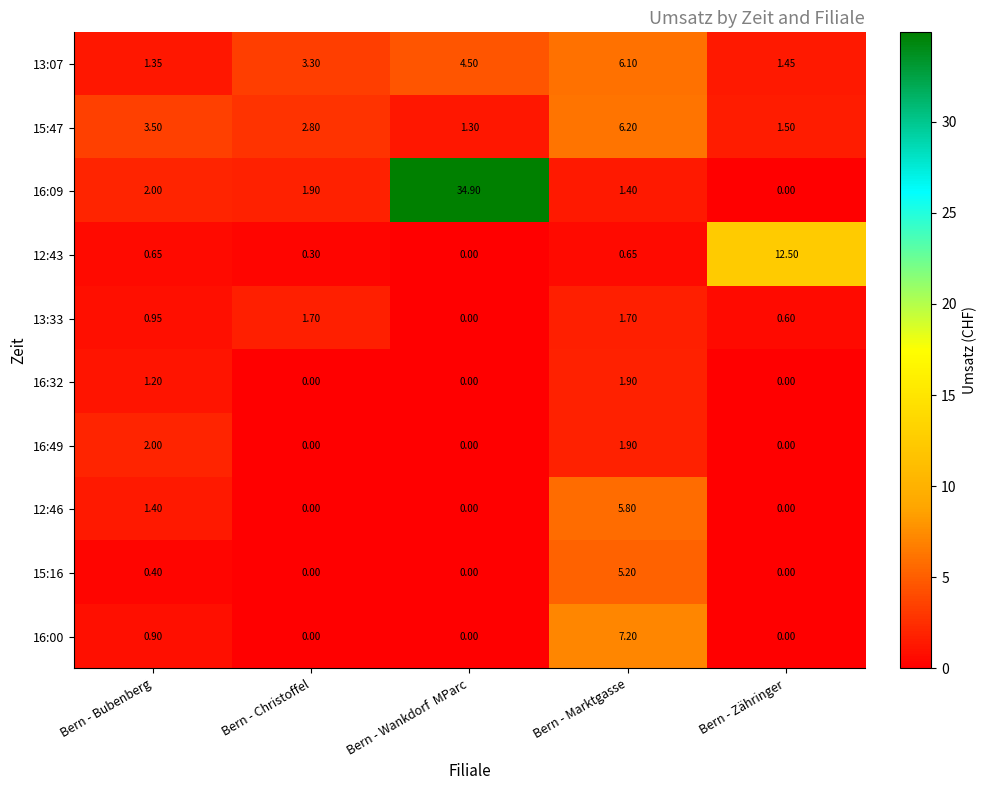

Which series has the largest total across all categories?

16:09